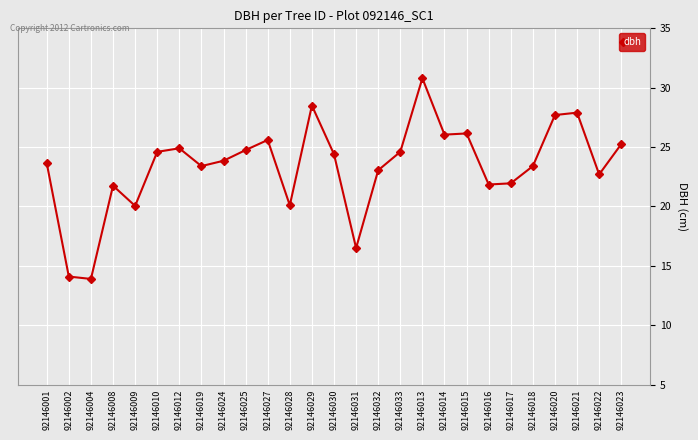

True or false: the data shows 35.0 at 92146017.

False